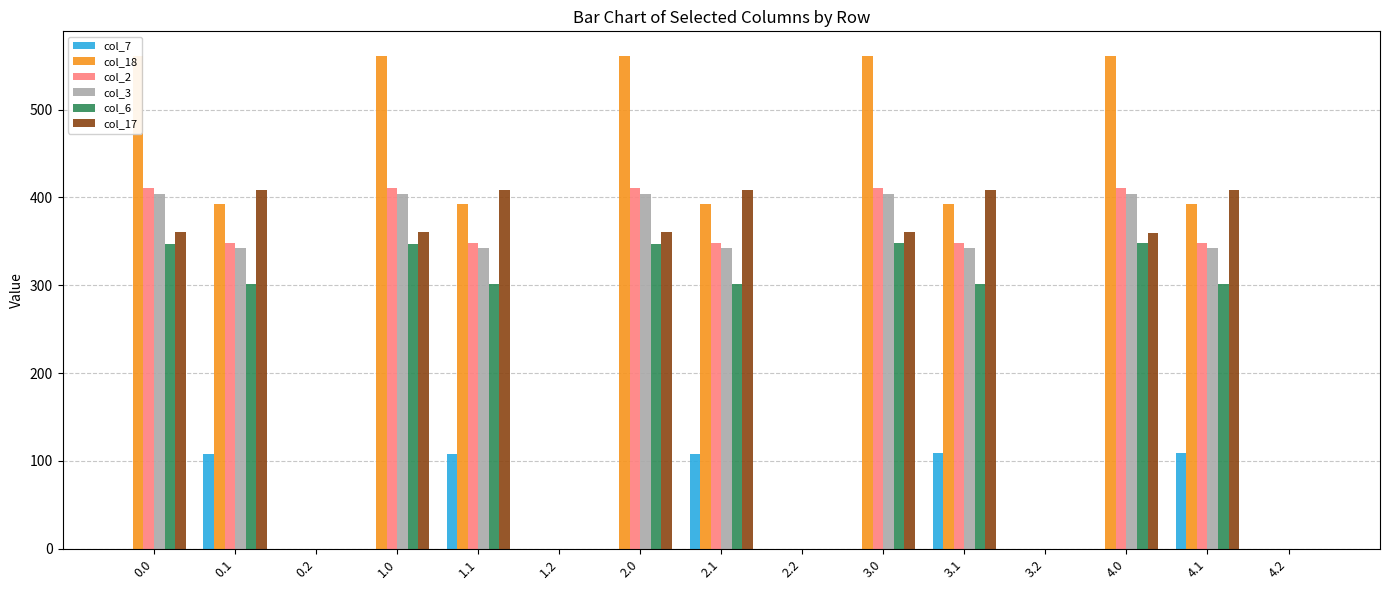

How many groups of bars are there?

15